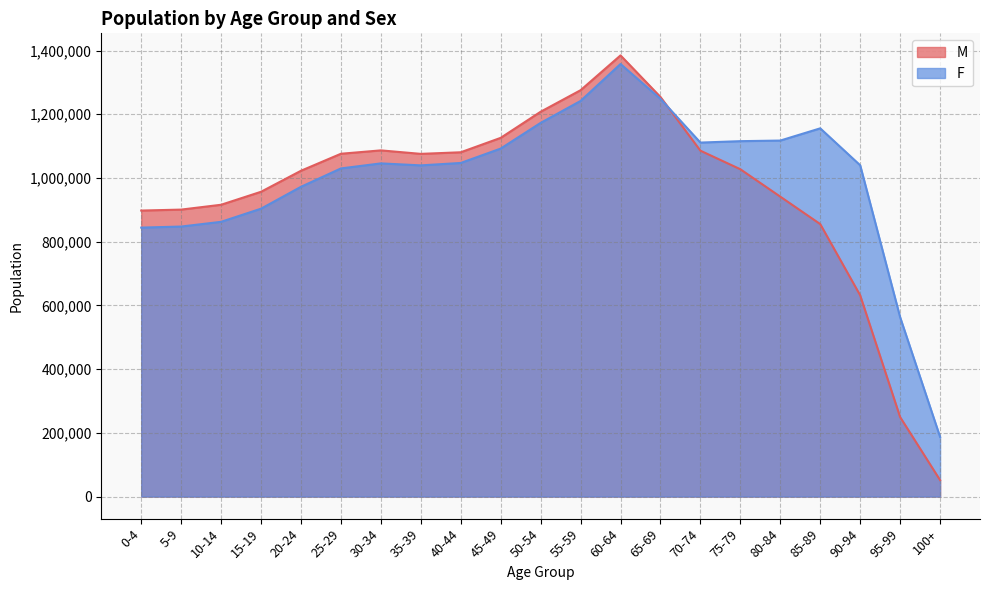

In M, how many points are lower than both neighbors (excluding endpoints)?

1